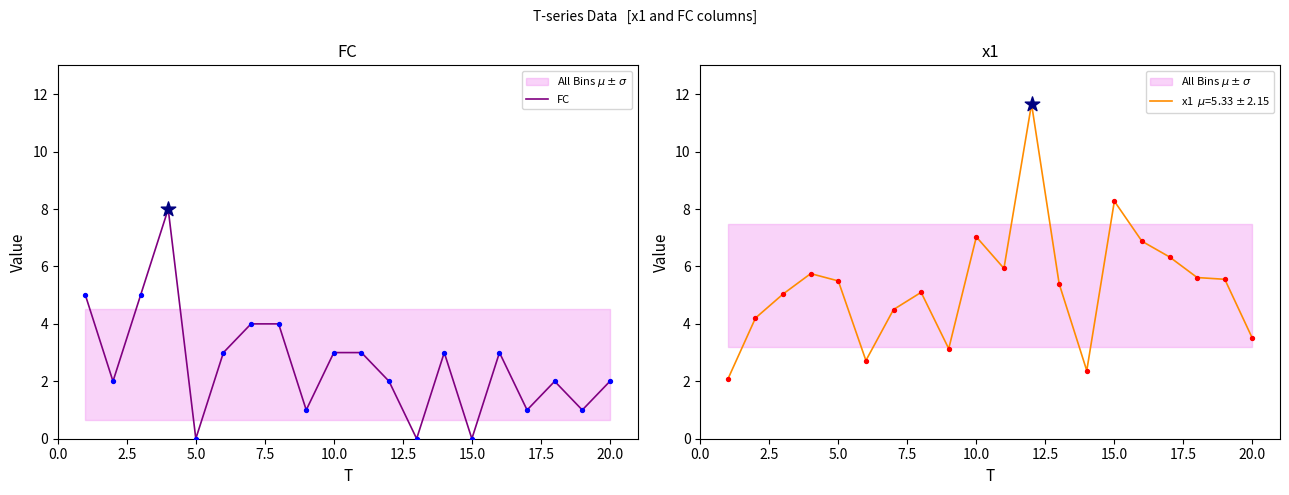

Is it true that FC equals 2 at 20.0?

True